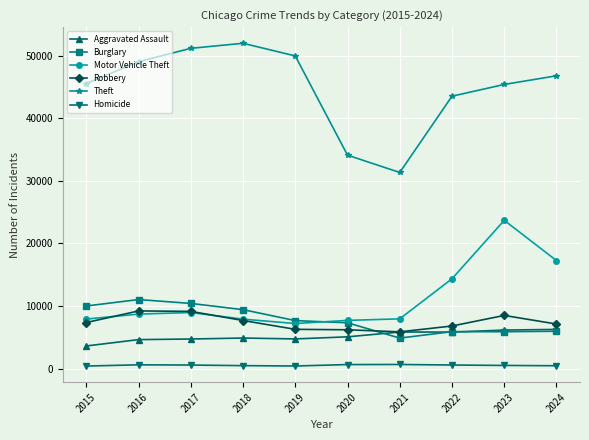

True or false: Theft and Robbery cross at least once.

False